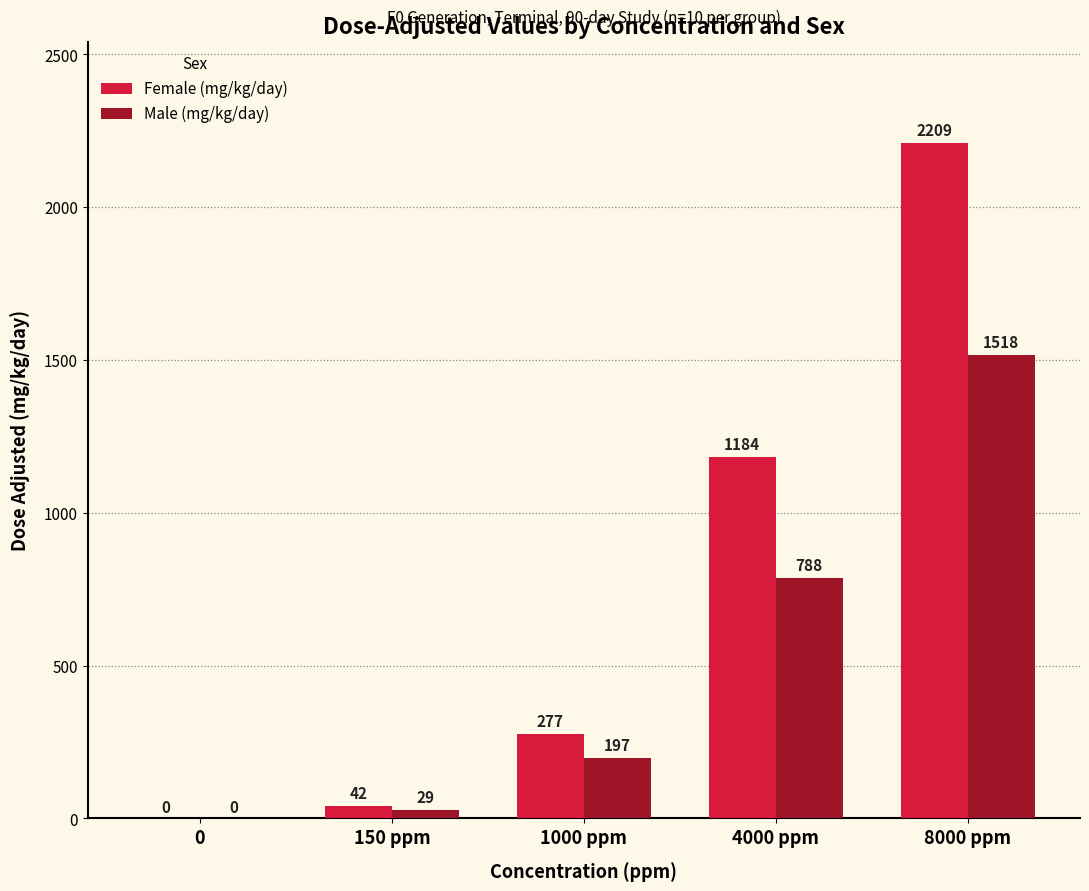

Reading left to right, list all the values displayed in this chart.

Female (mg/kg/day): 0=0	150 ppm=42	1000 ppm=277	4000 ppm=1184	8000 ppm=2209
Male (mg/kg/day): 0=0	150 ppm=29	1000 ppm=197	4000 ppm=788	8000 ppm=1518